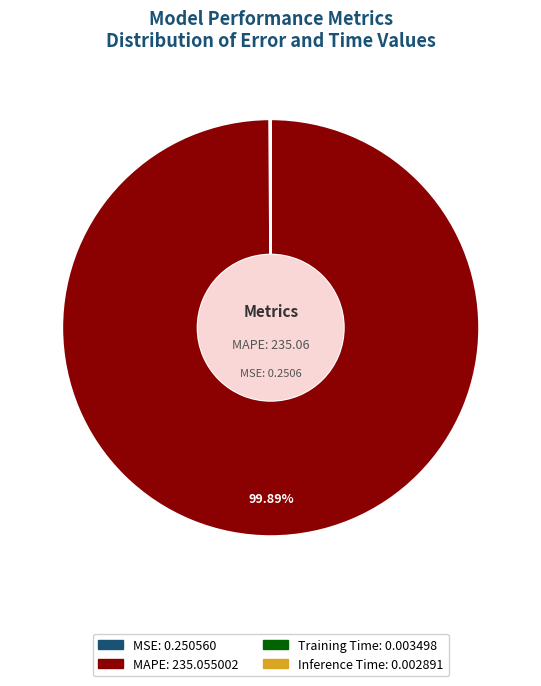

Does any single category account for the majority?

Yes